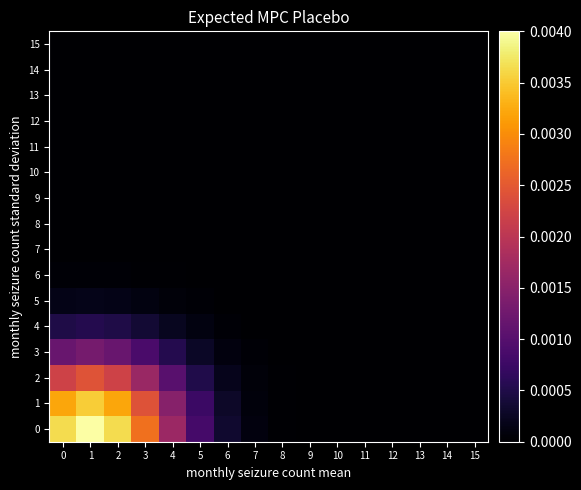

At how many categories does at least one series exceed 0?

16